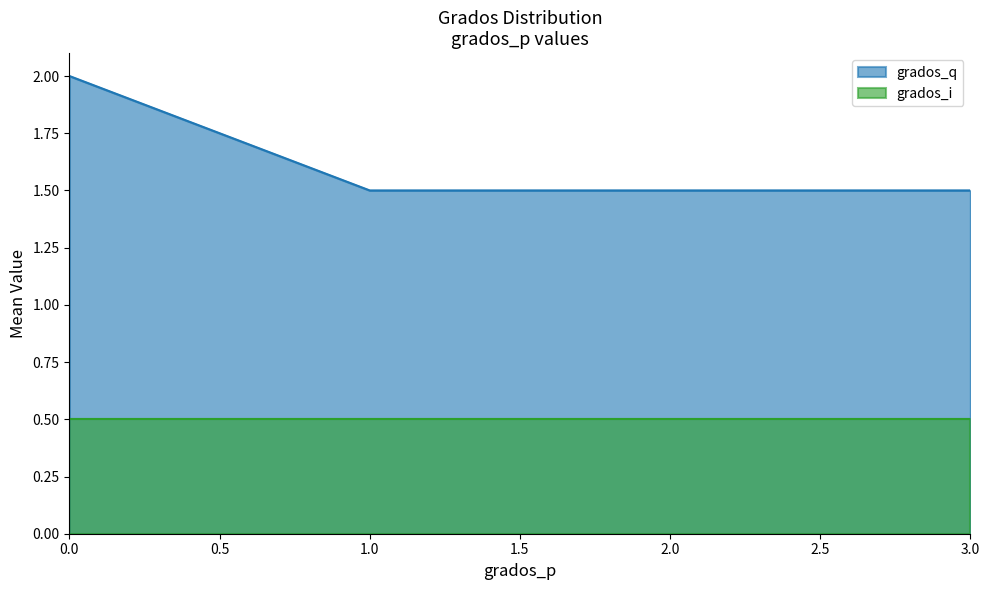

Reading right to left, extract all data points from this chart.

1.5	1.5	1.5	2.0